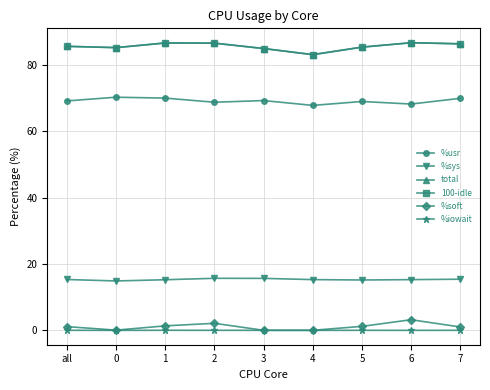

Is the value of %sys at 4 greater than the value of 100-idle at 2?

No